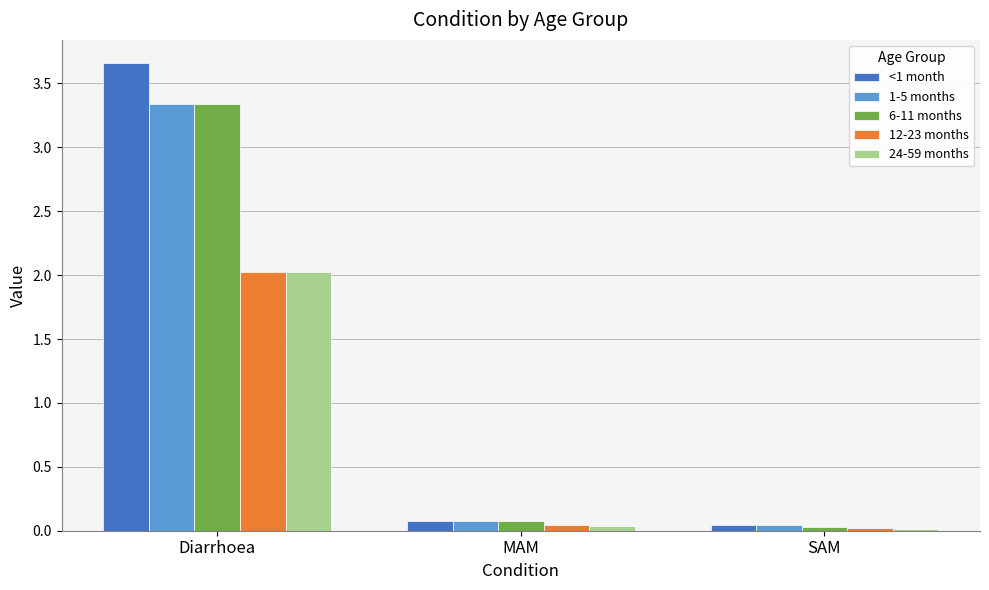

Are the bars grouped side by side (vs. stacked)?

Yes